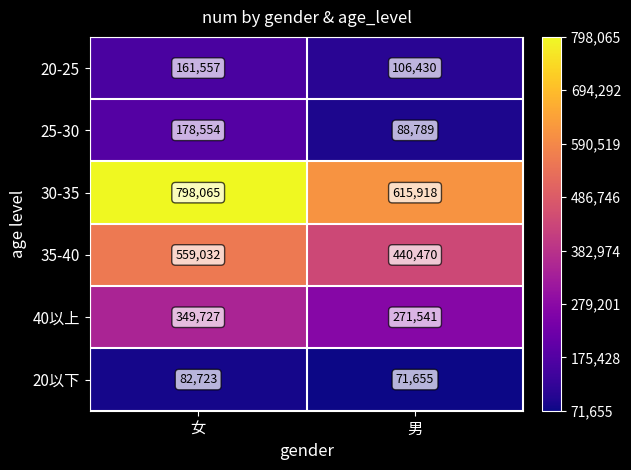

What is the greatest value displayed?

798065